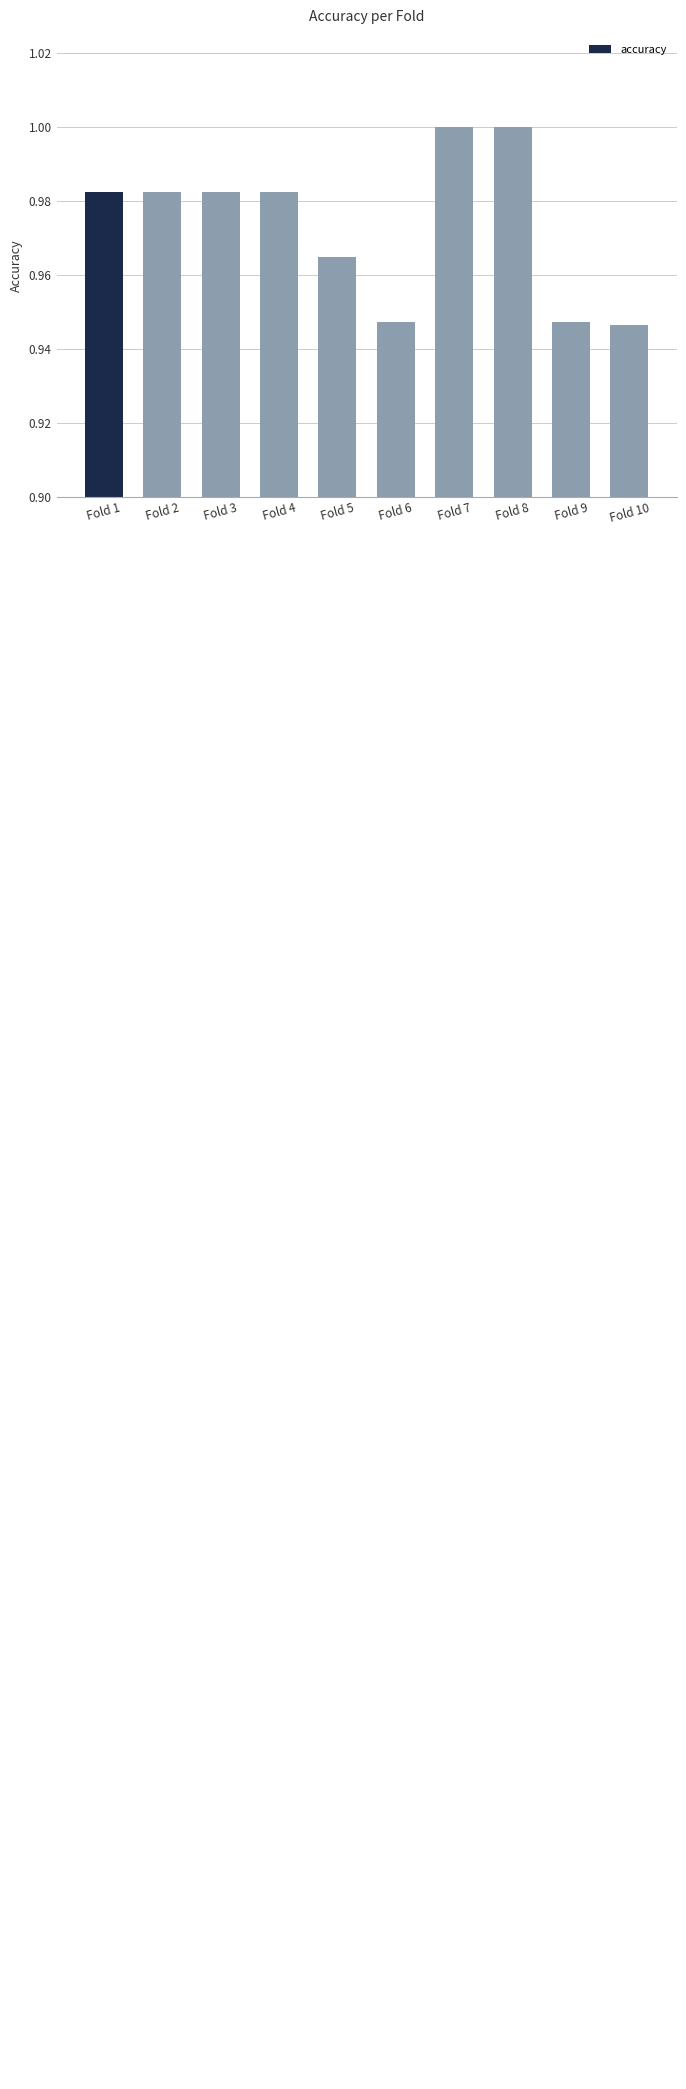

Between Fold 5 and Fold 6, which is larger?

Fold 5